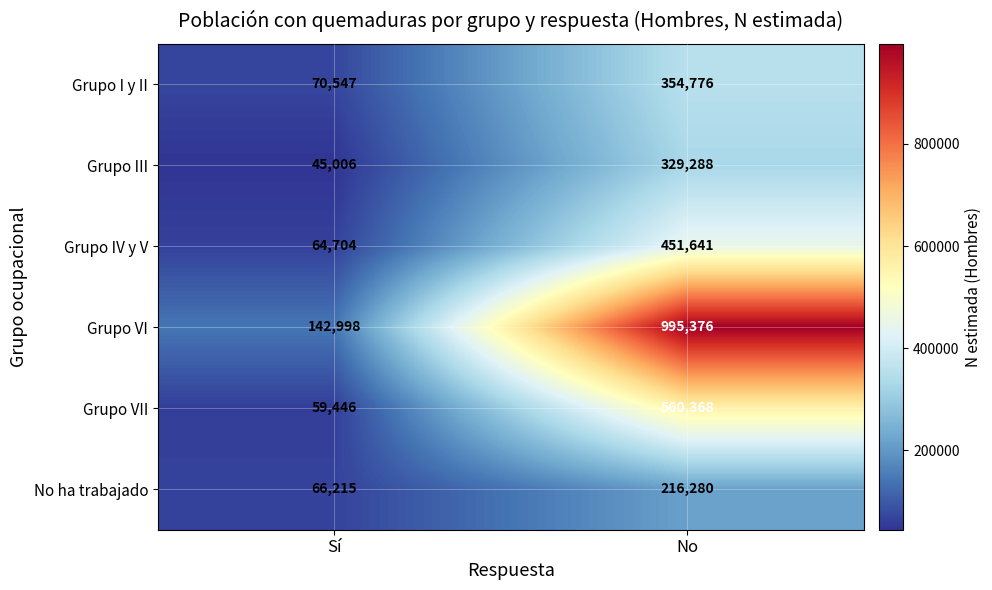

What value does the Grupo I y II series have at No, to the nearest 10?

354780